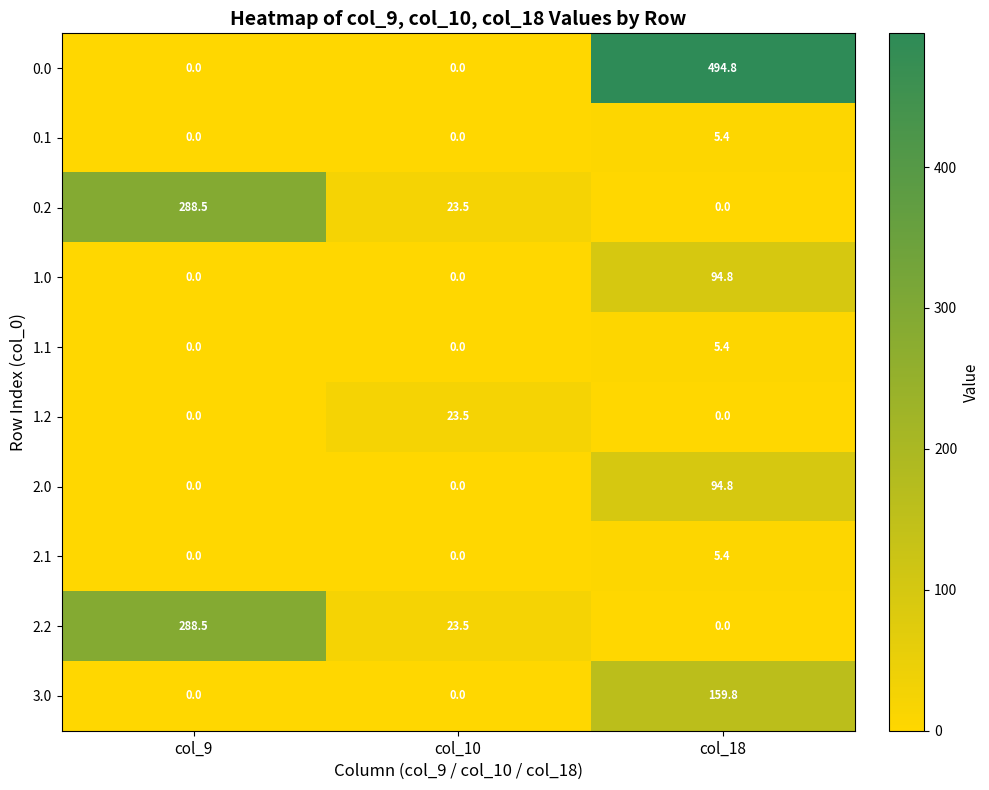

Reading left to right, transcribe all the data shown in this chart.

0.0: col_9=0.0	col_10=0.0	col_18=494.8
0.1: col_9=0.0	col_10=0.0	col_18=5.4
0.2: col_9=288.5	col_10=23.5	col_18=0.0
1.0: col_9=0.0	col_10=0.0	col_18=94.8
1.1: col_9=0.0	col_10=0.0	col_18=5.4
1.2: col_9=0.0	col_10=23.5	col_18=0.0
2.0: col_9=0.0	col_10=0.0	col_18=94.8
2.1: col_9=0.0	col_10=0.0	col_18=5.4
2.2: col_9=288.5	col_10=23.5	col_18=0.0
3.0: col_9=0.0	col_10=0.0	col_18=159.8